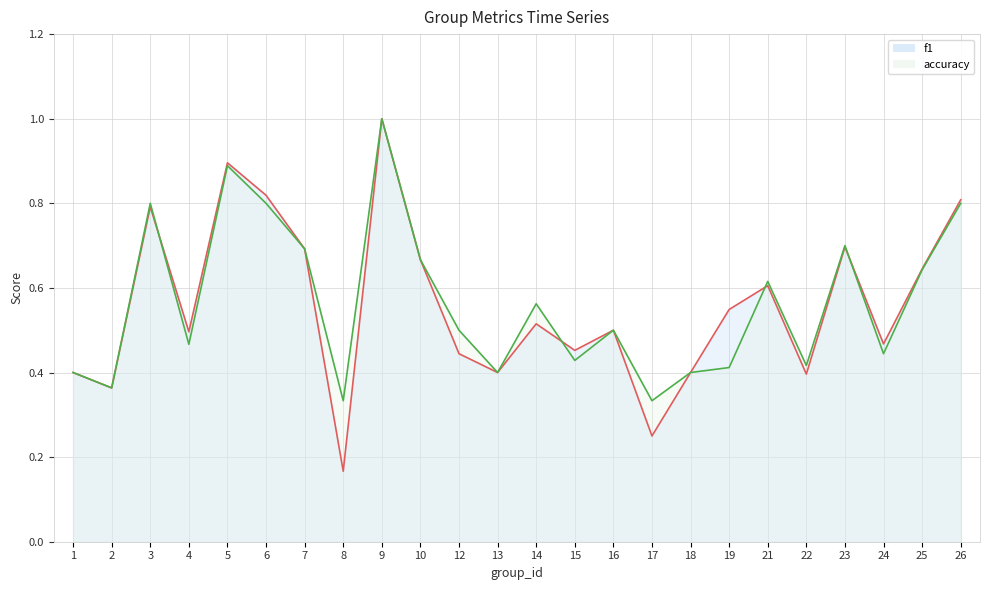

The accuracy series shows 0.4 at 15. True or false?

True